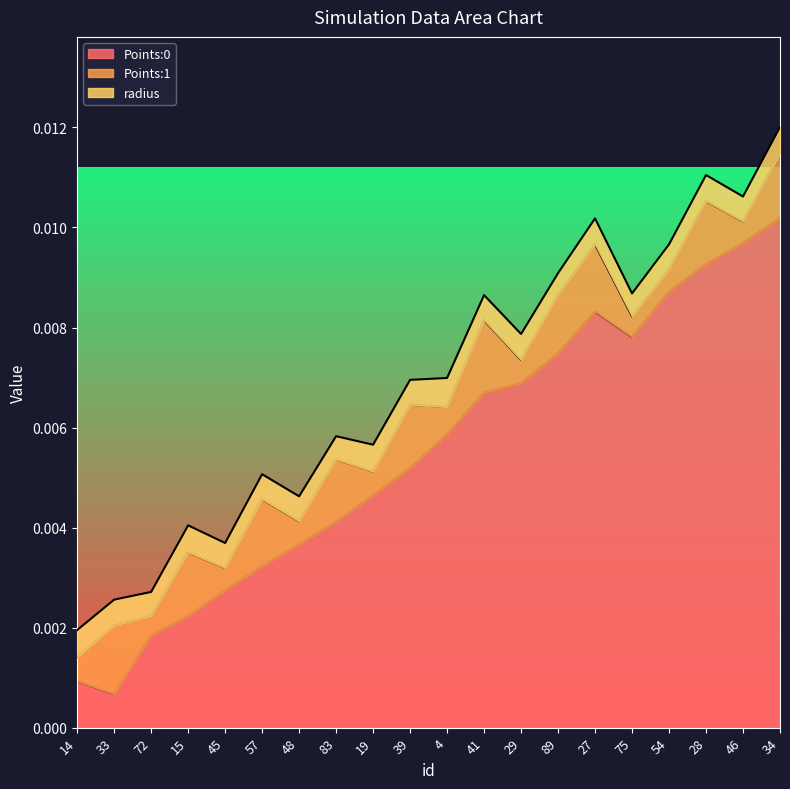

True or false: Points:0 and Points:1 intersect in this chart.

True